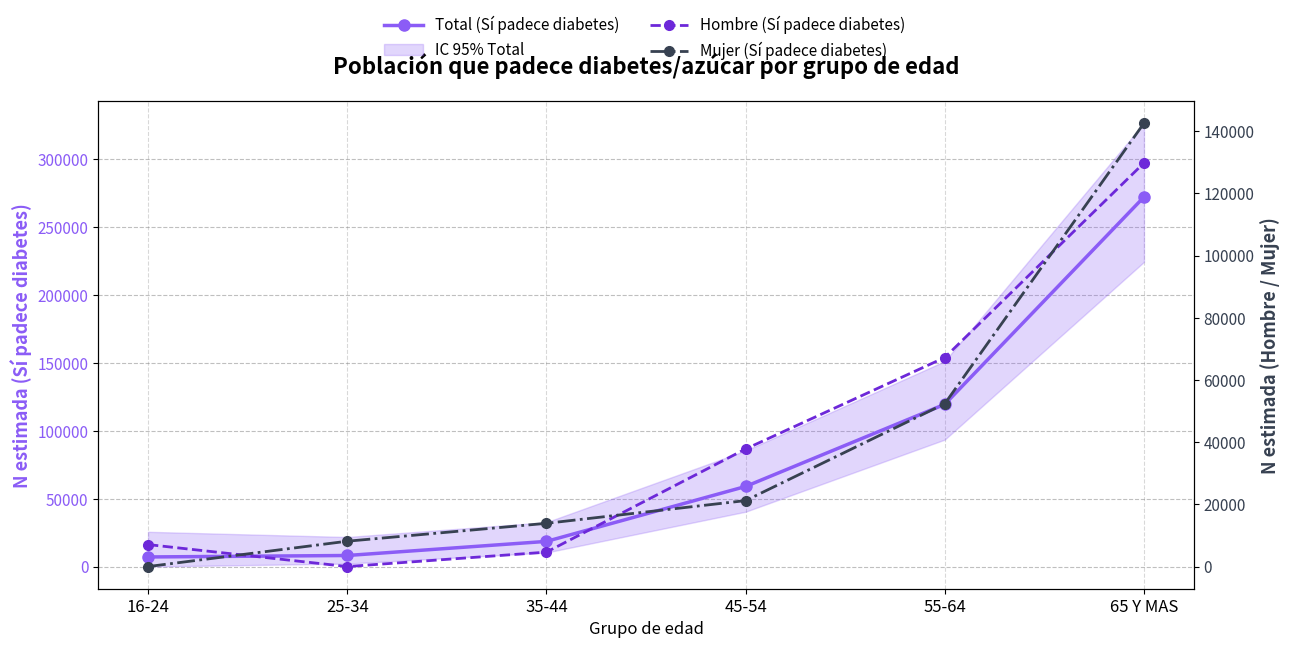

Where is Hombre (Sí padece diabetes) nearest to the value 64896?

55-64